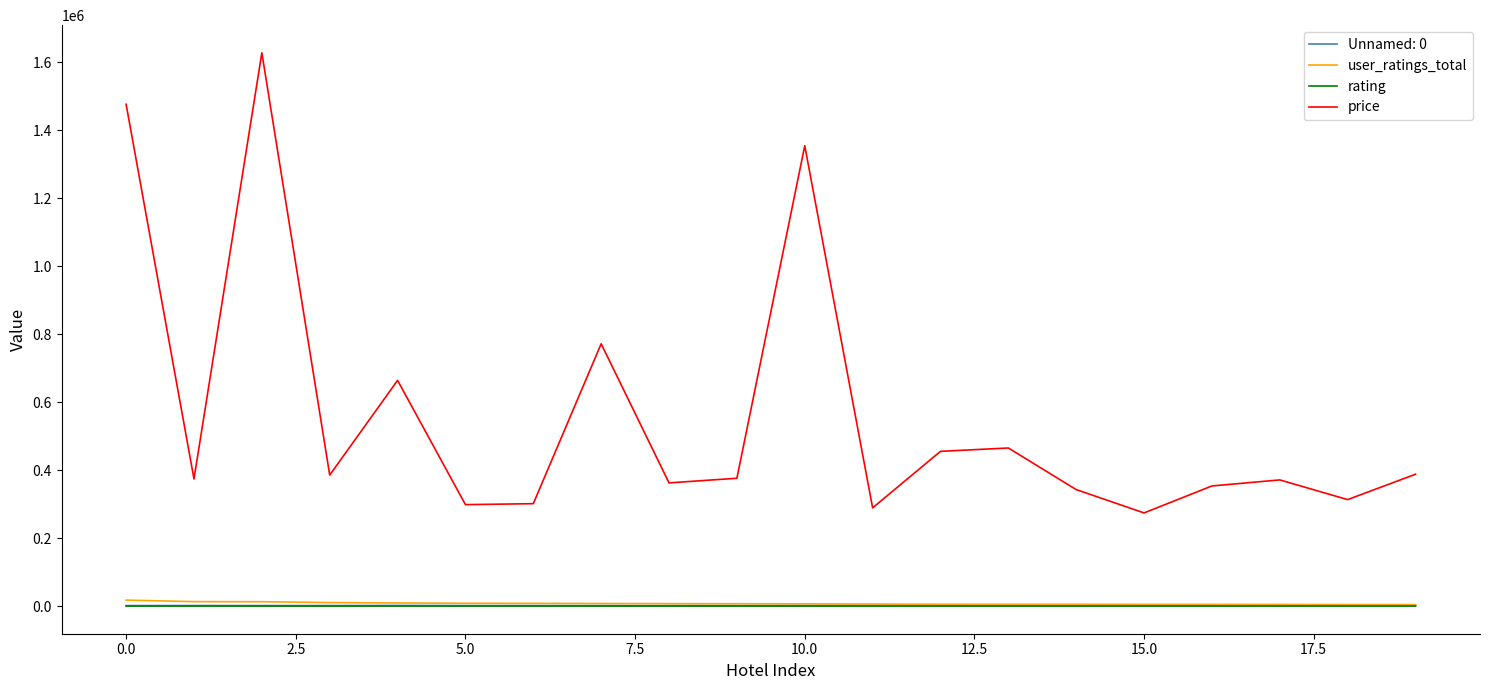

True or false: price and rating cross at least once.

False